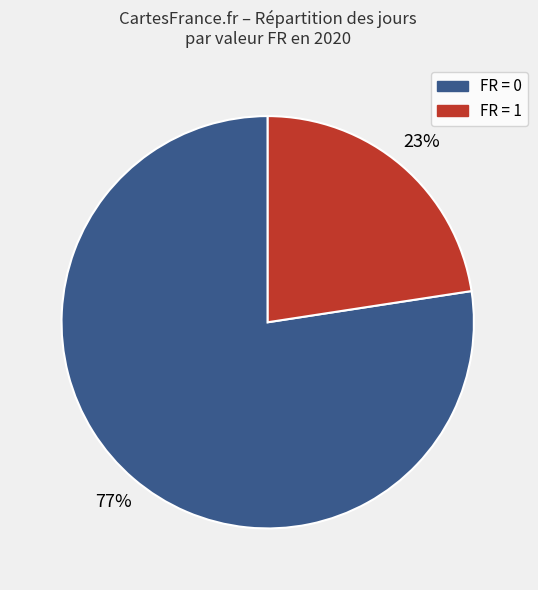

Do FR = 1 and FR = 0 together represent more than half of the pie?

Yes